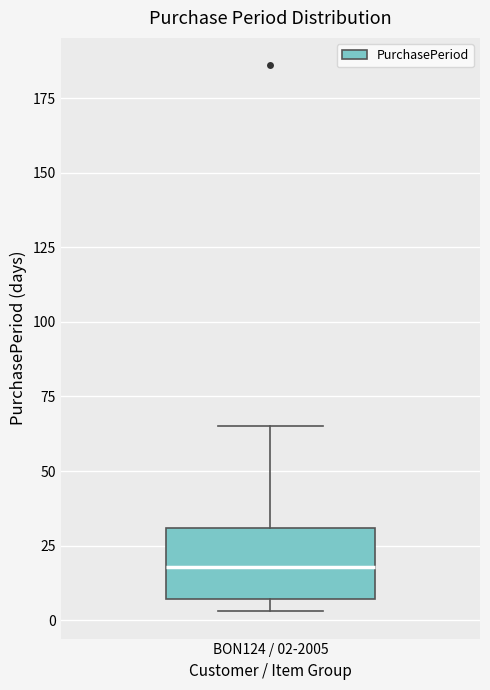

Read this box plot against the y-axis: the position of the median line, the range covered by the box, and the ends of both whiskers. The values are not printed on the chart, so give them approximately, as read against the axis.

median 20, box 5 to 30, whiskers 5 (just below the box's lower edge) to 65